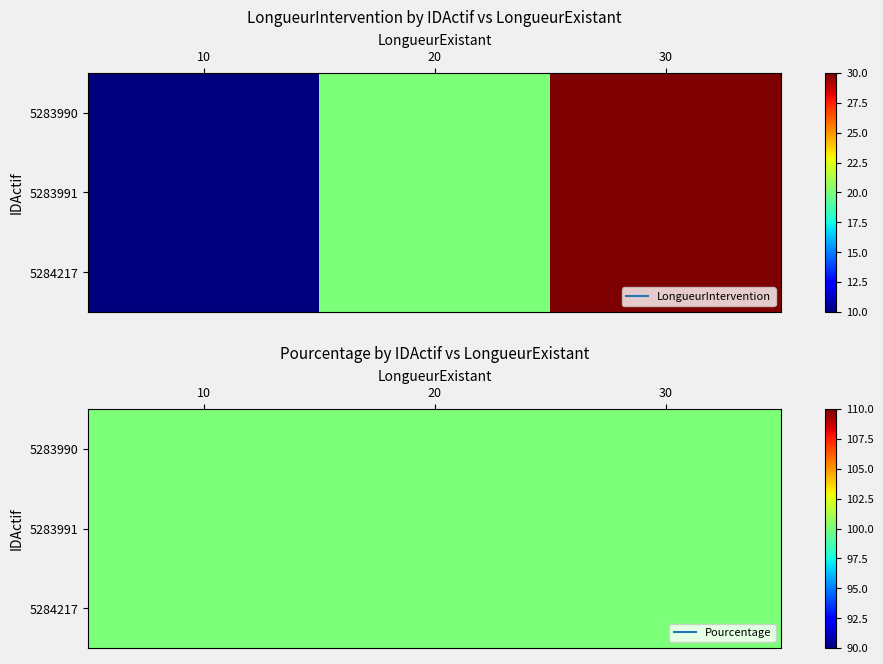

What is the difference between the maximum and second lowest values in the 5283990 series?

10